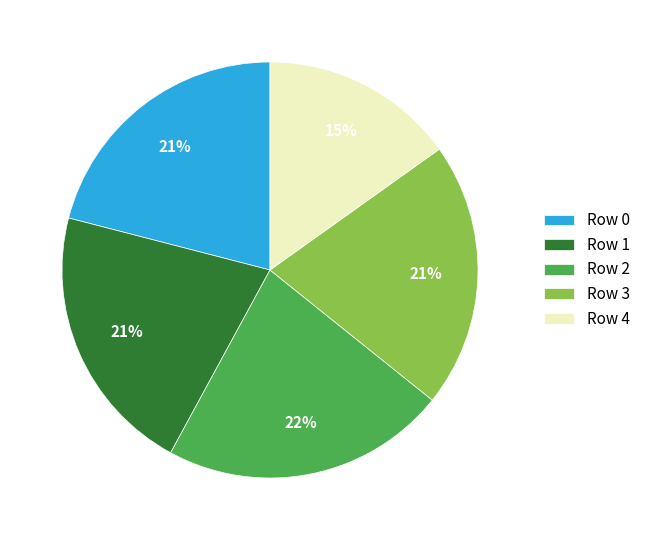

Is the sum of Row 0 and Row 3 greater than half?

No